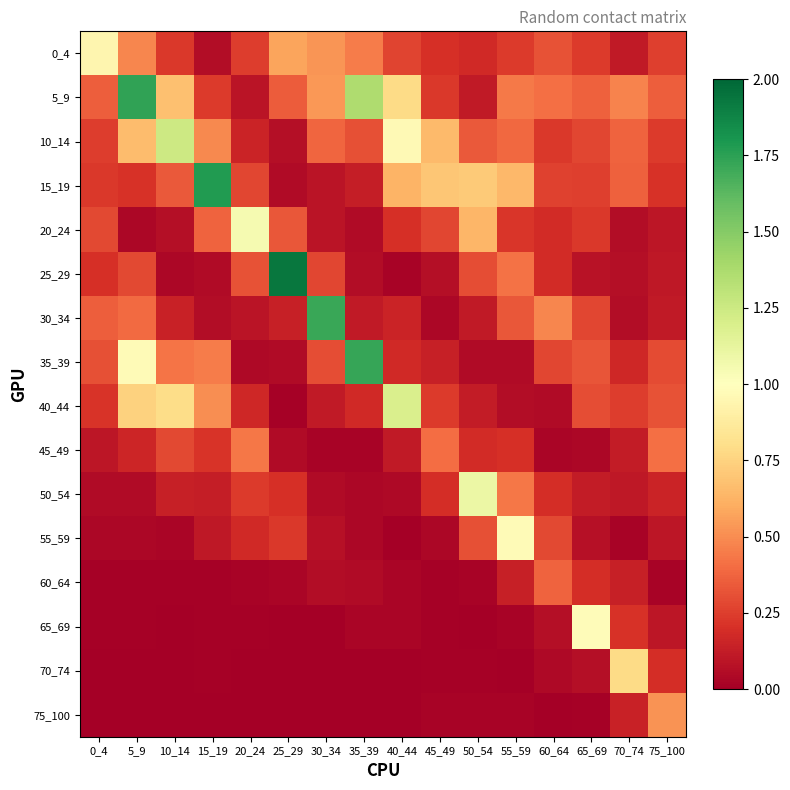

What is the difference between the highest and lowest values at 15_19?

1.8